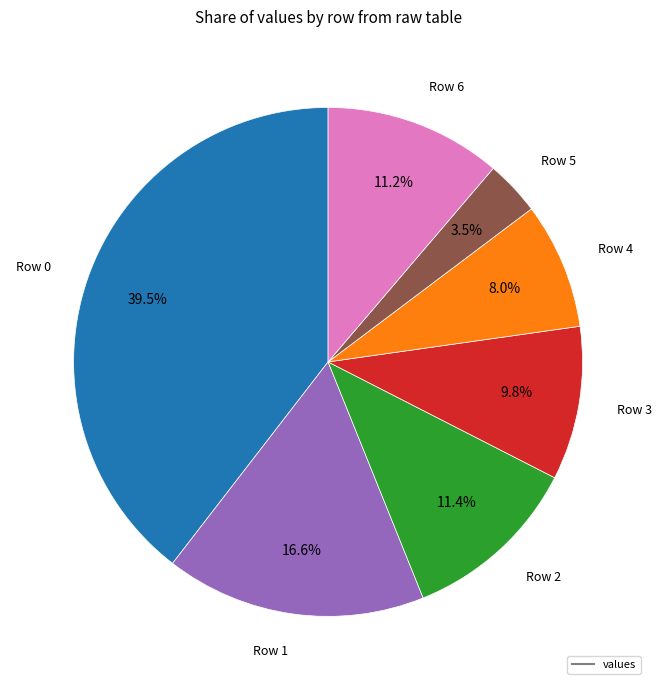

Is there any slice that represents more than half of the pie?

No